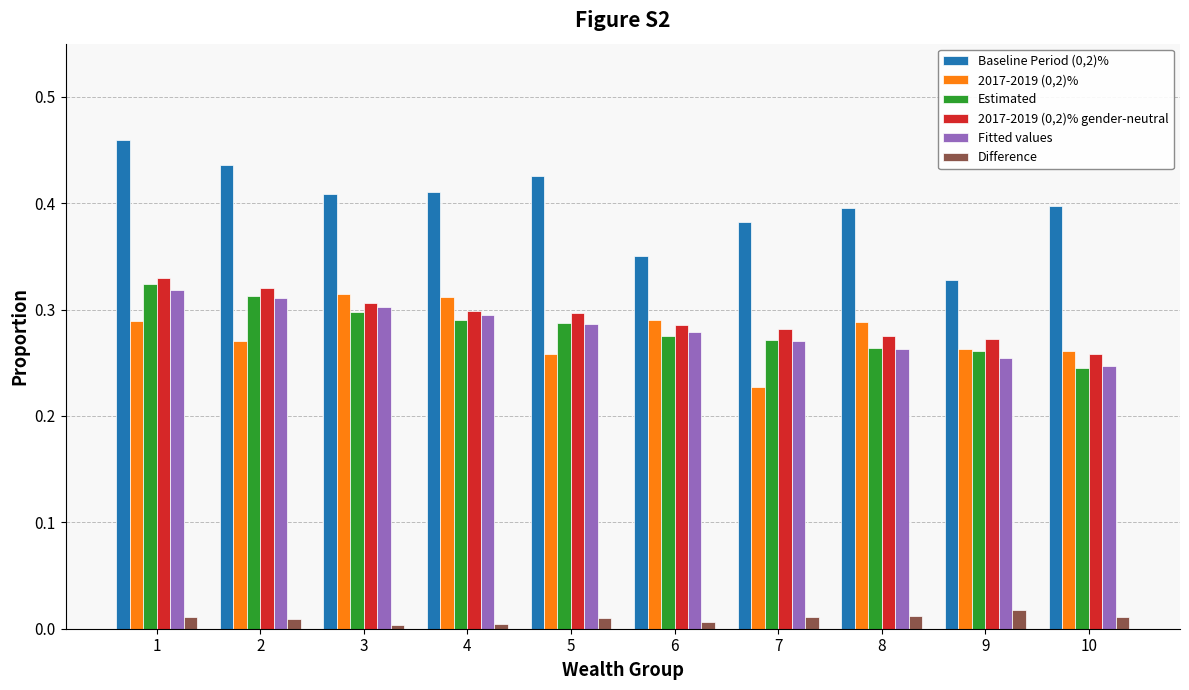

Is the value of Difference at 2 greater than the value of Fitted values at 2?

No